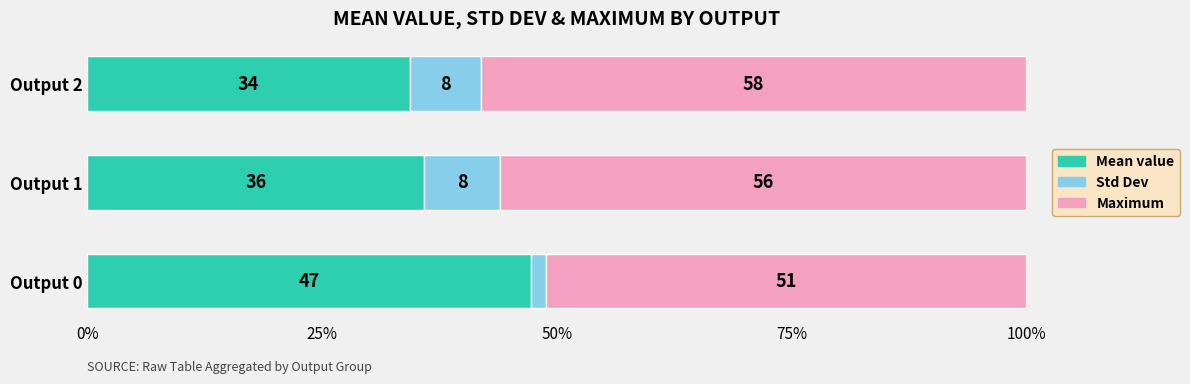

List the labels in order of Mean value value, smallest first.

Output 2, Output 1, Output 0